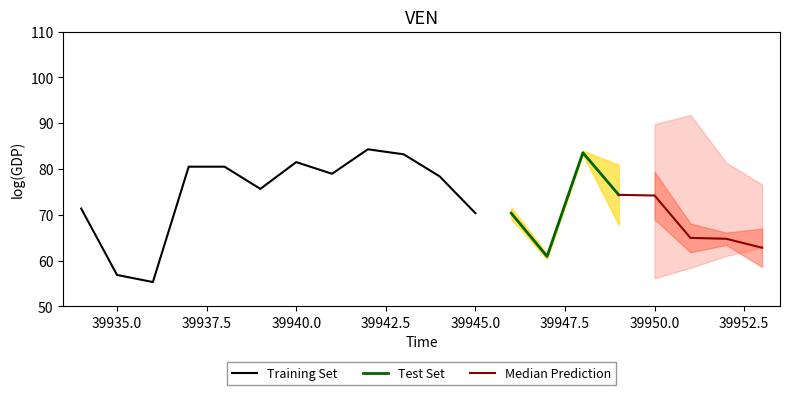

True or false: Training Set has a value of 32.3 at 39940.0.

False